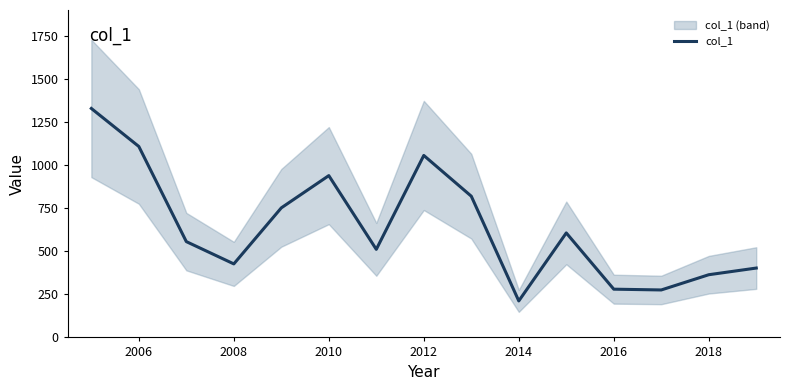

The col_1 series shows 1894.3 at 2006. True or false?

False